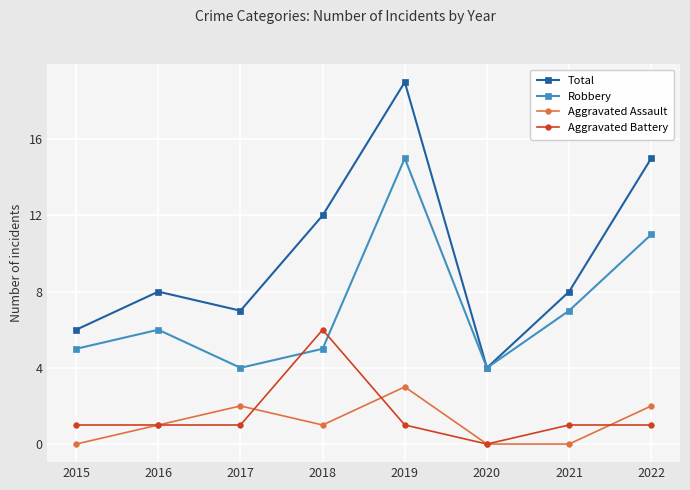

What is the spread (max minus min) of values at 2020?

4